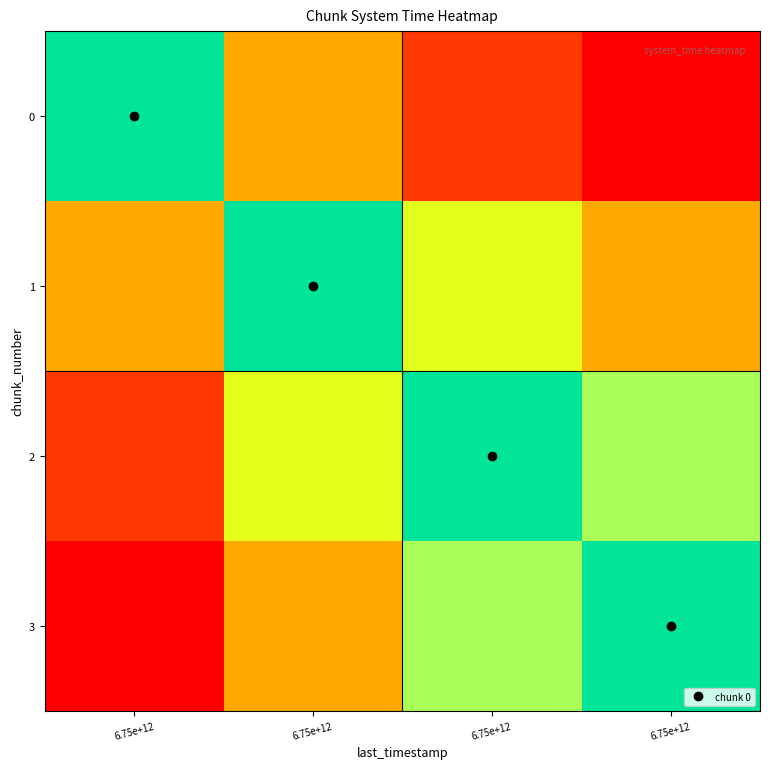

What is the greatest value displayed?

1638750557612216.0